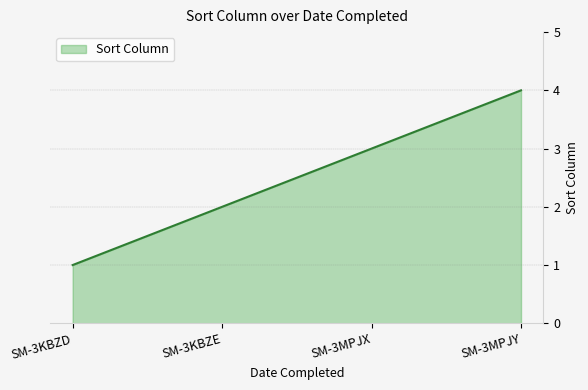

Reading right to left, what are all the values shown in this chart?

4	3	2	1